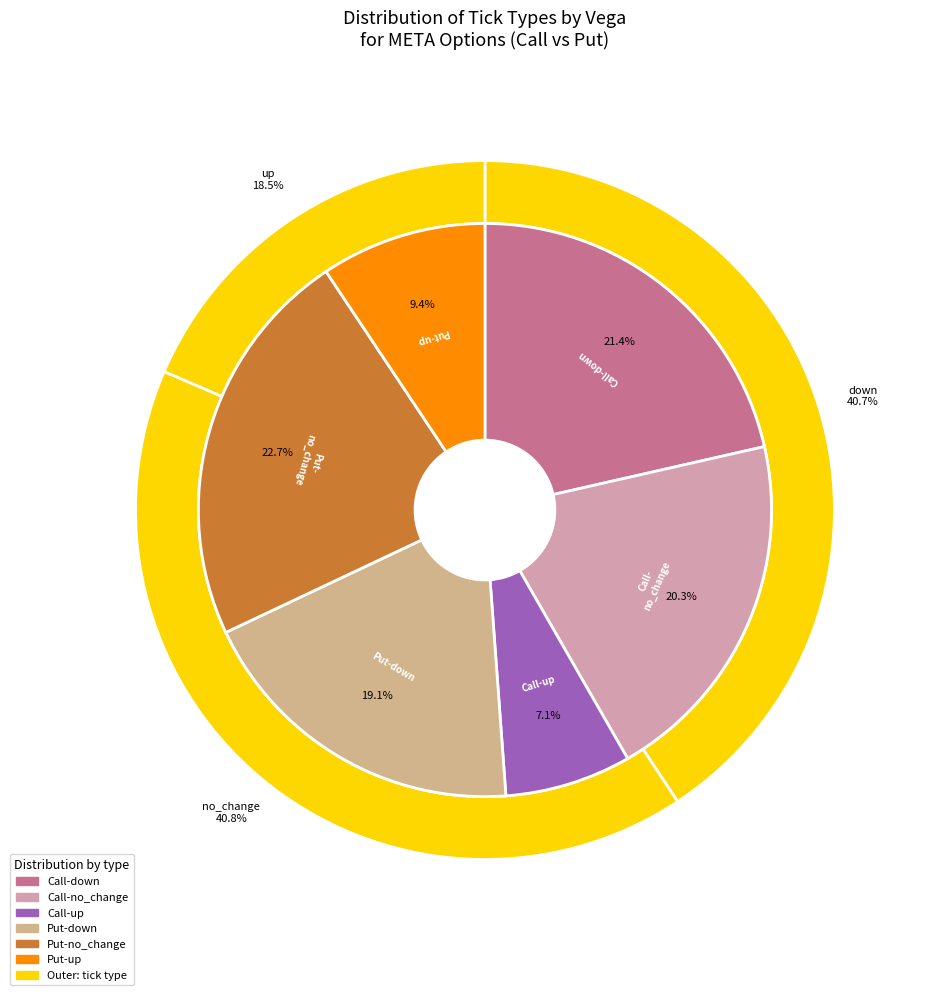

Rank the categories by value from highest to lowest.

down, no_change, up